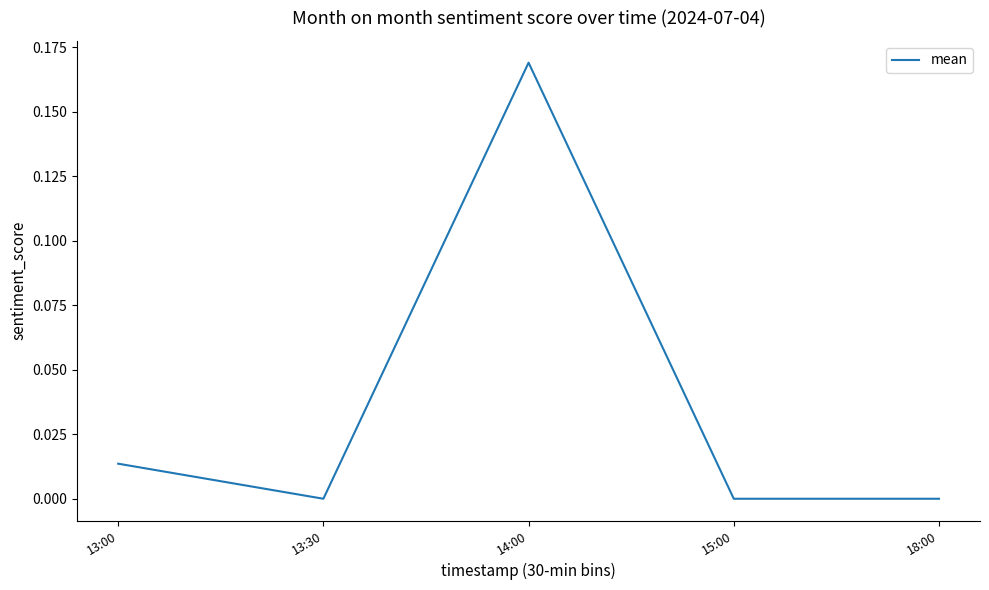

True or false: the data shows 0.0 at 13:00.

True